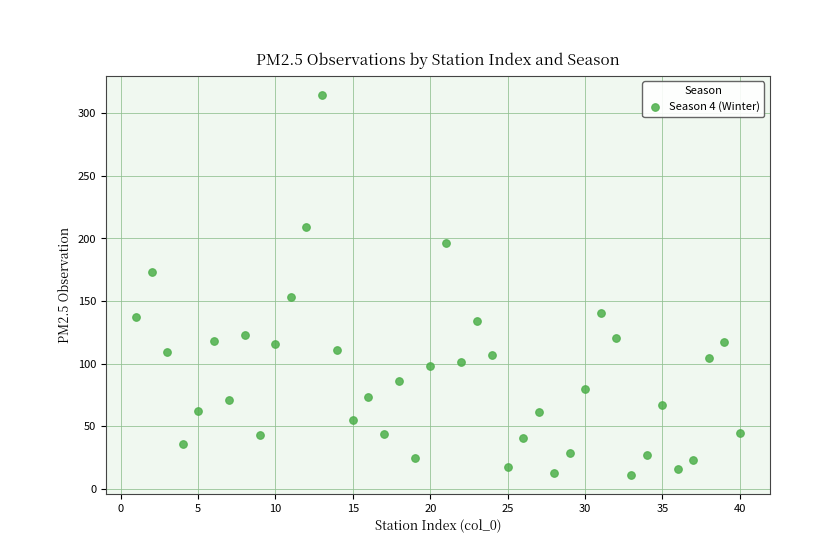

What is the range of Y values (max minus min)?

303.7